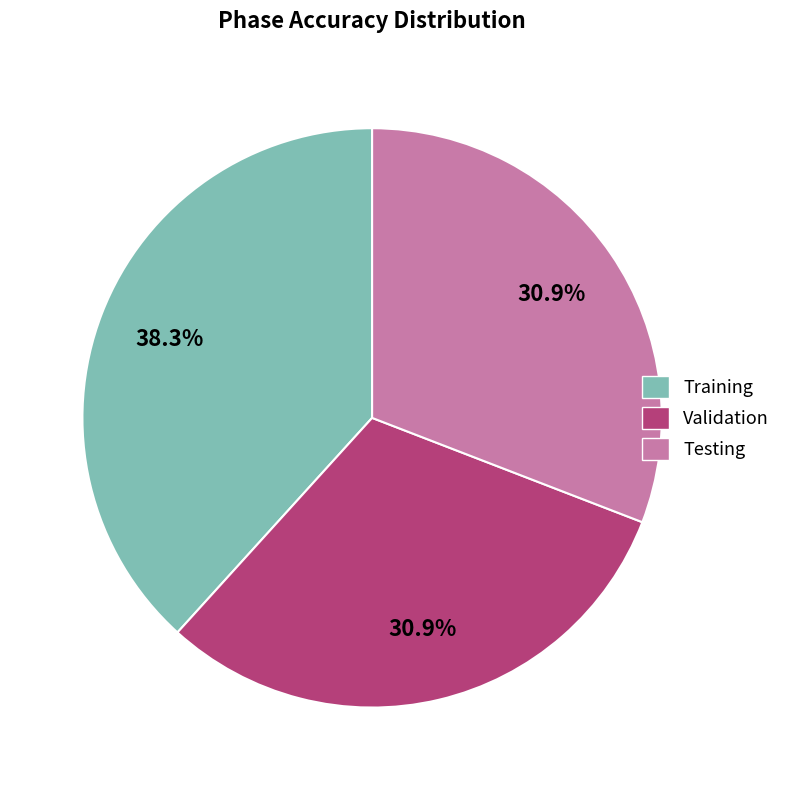

Which has a higher value, Training or Validation?

Training